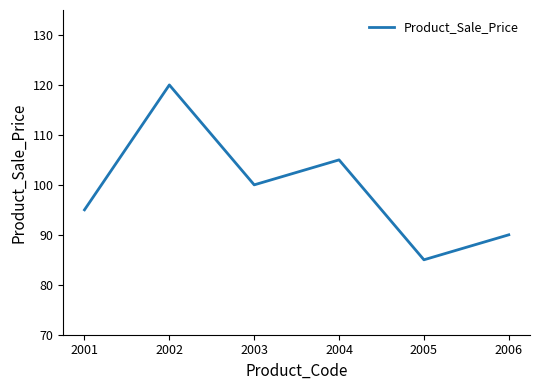

How many lines are shown in the chart?

1